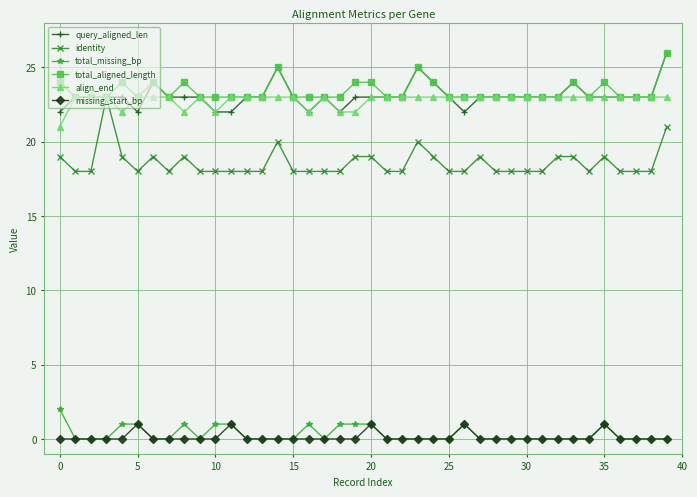

True or false: missing_start_bp and align_end cross at least once.

False